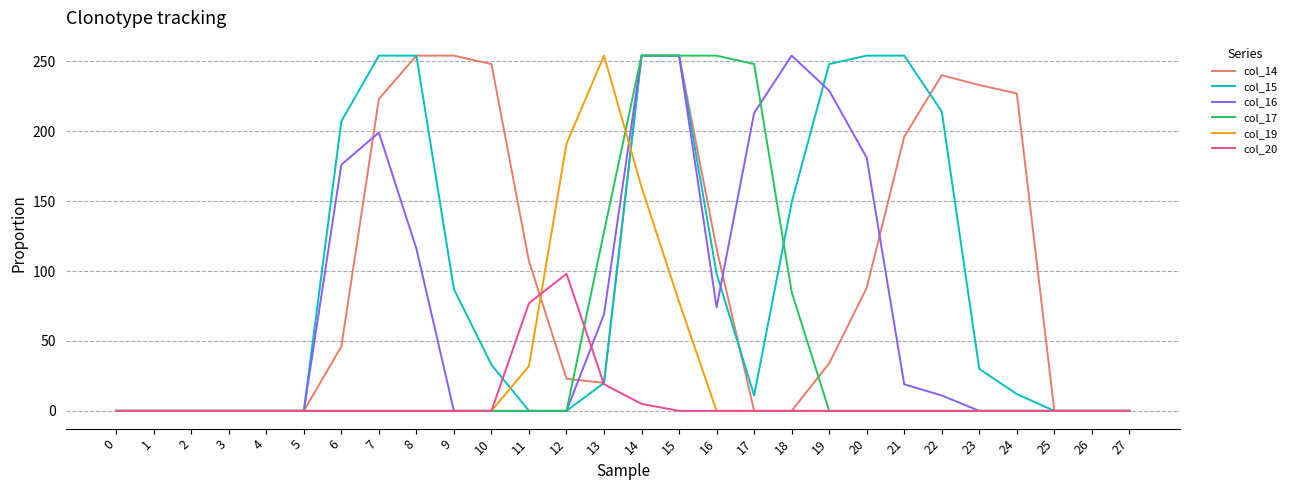

The value of col_15 at 22 is 214. True or false?

True